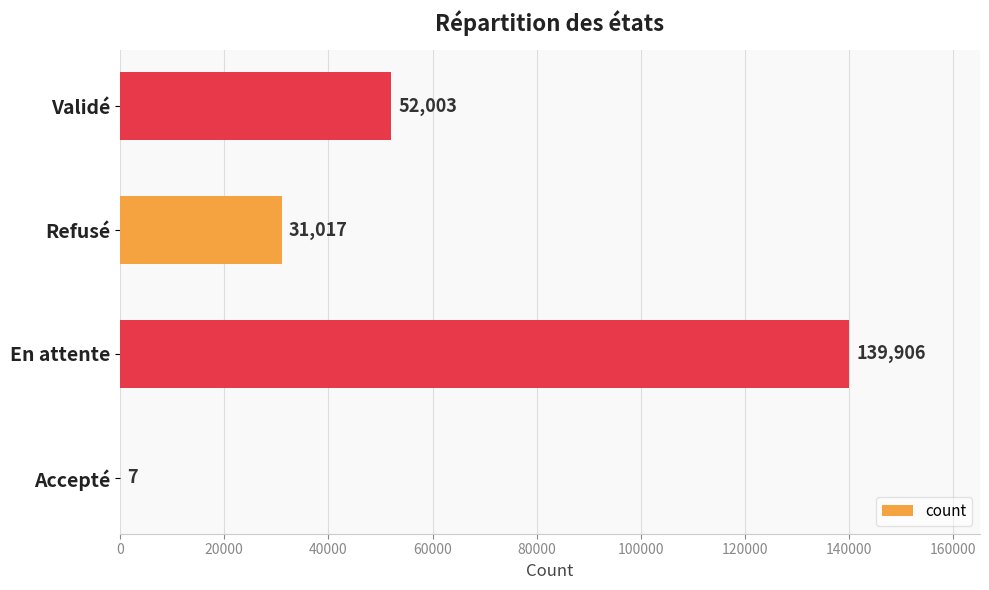

True or false: the data shows 15558 at Refusé.

False